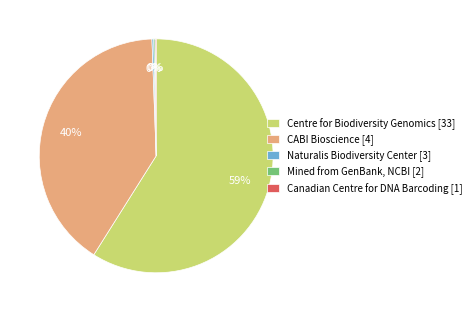

Which category has the biggest portion of the pie?

Centre for Biodiversity Genomics [33]